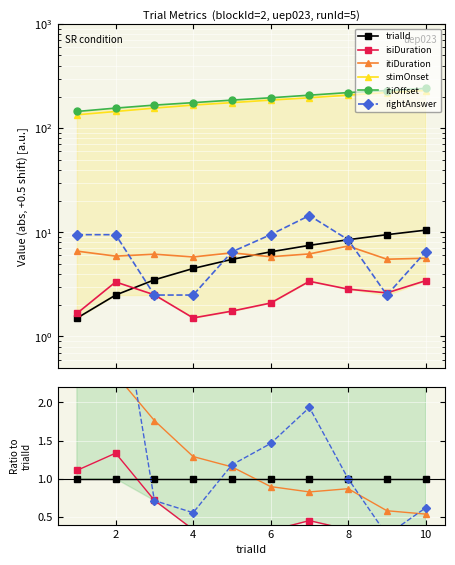

Which series has the largest total across all categories?

itiOffset